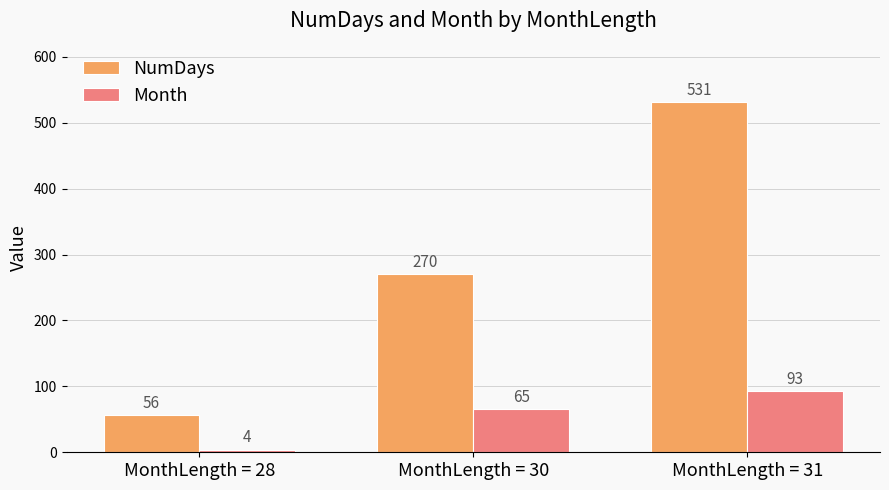

What value does the NumDays series have at MonthLength = 31?

531